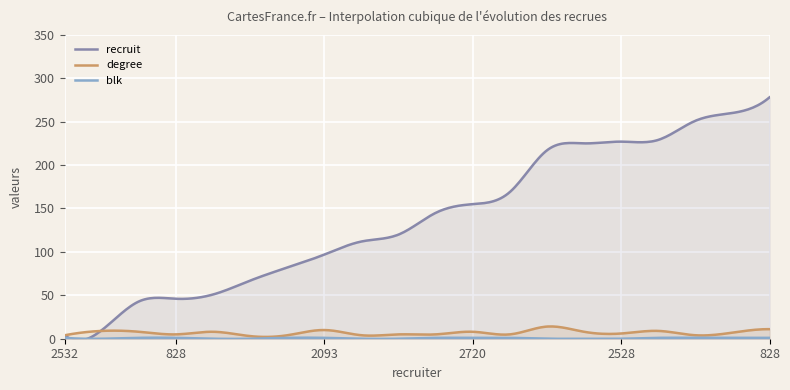

At which category is the sum across all series the highest?

828